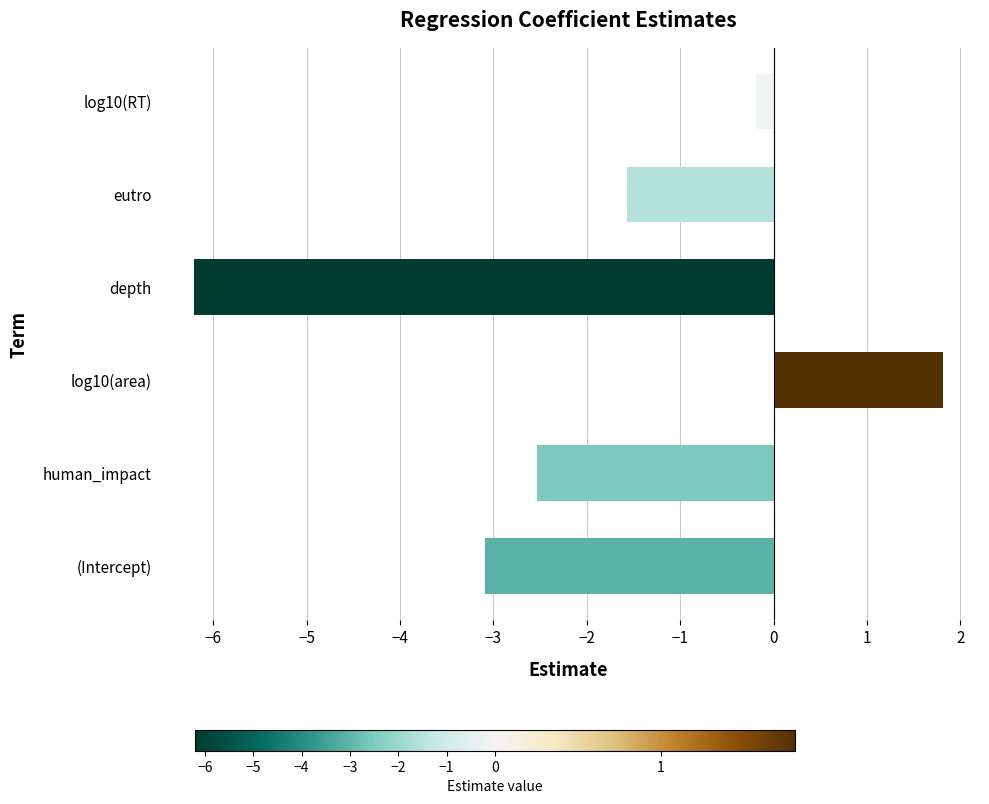

Are the bars grouped side by side (vs. stacked)?

No